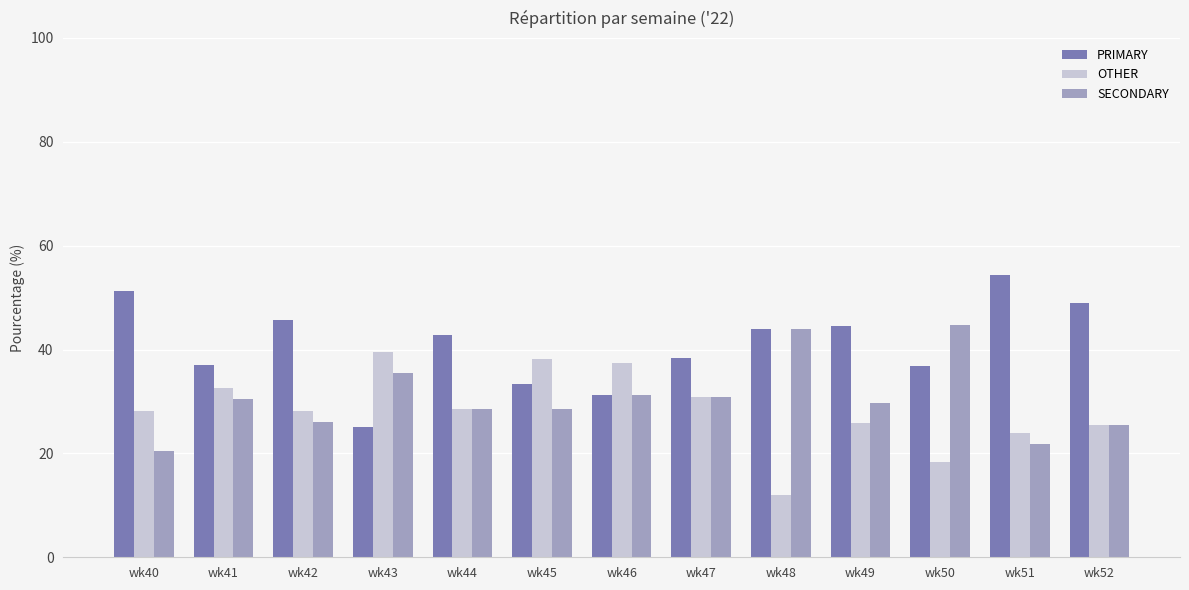

Is it true that PRIMARY equals 51.3 at wk40?

True